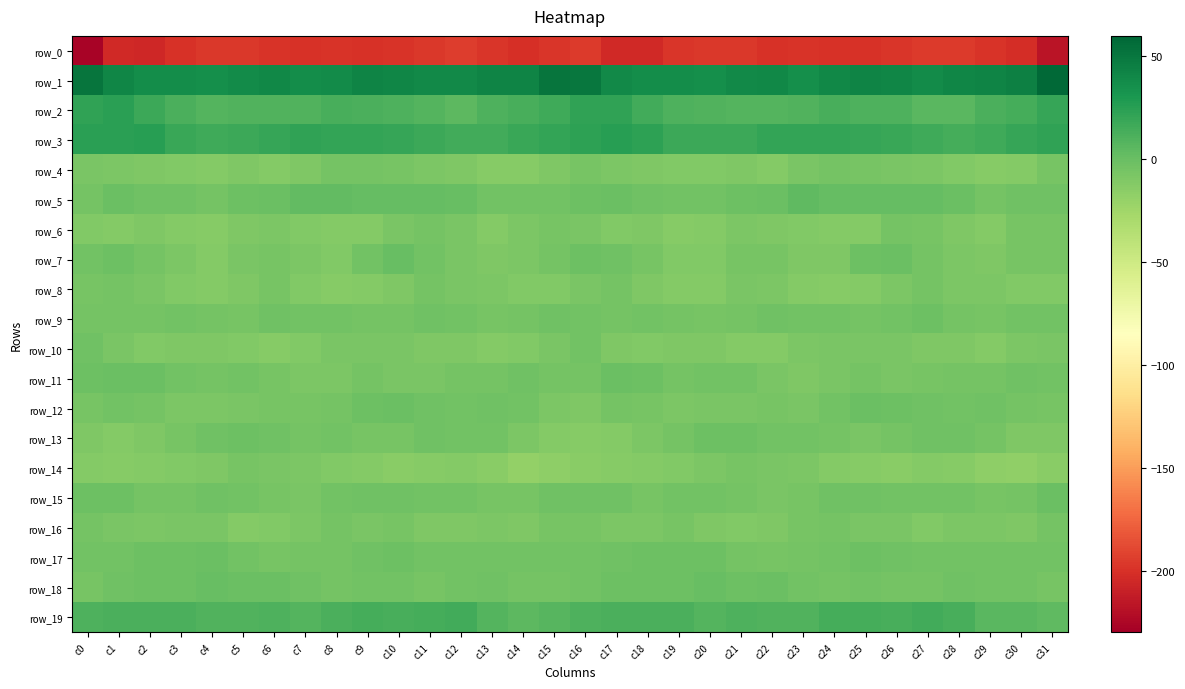

What is the total value across all series at c16?

-181.6